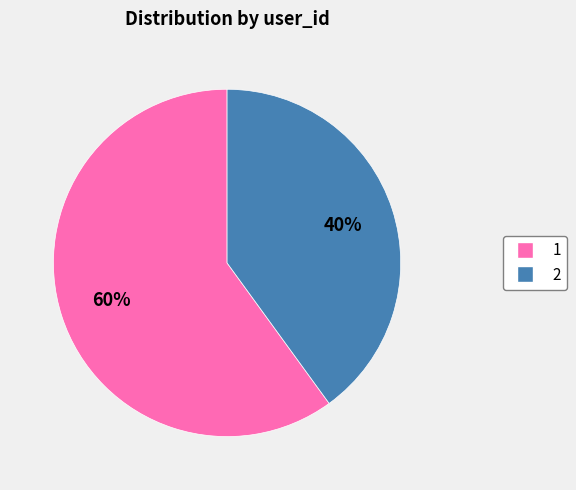

Does any single category account for the majority?

Yes